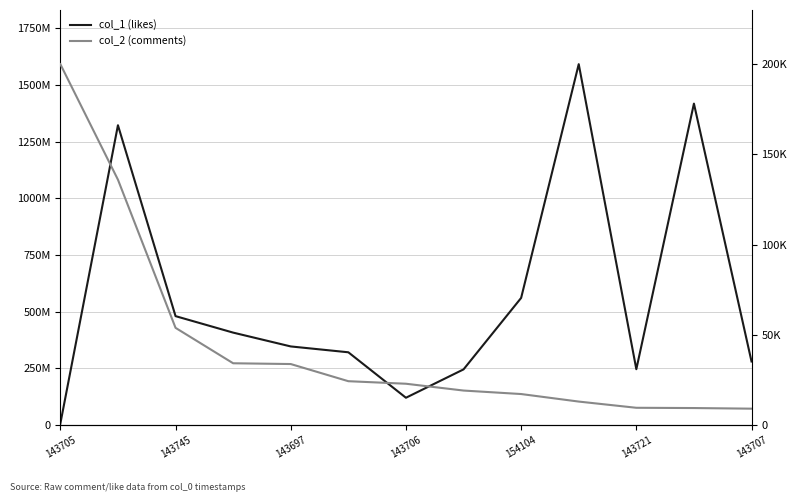

Is it true that col_2 (comments) equals 13078 at 9?

True